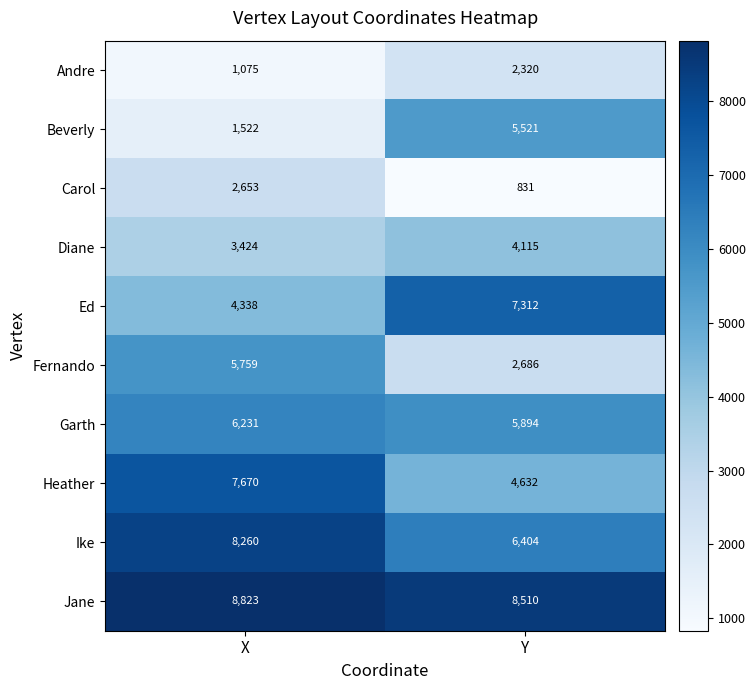

What is the greatest value displayed?

8823